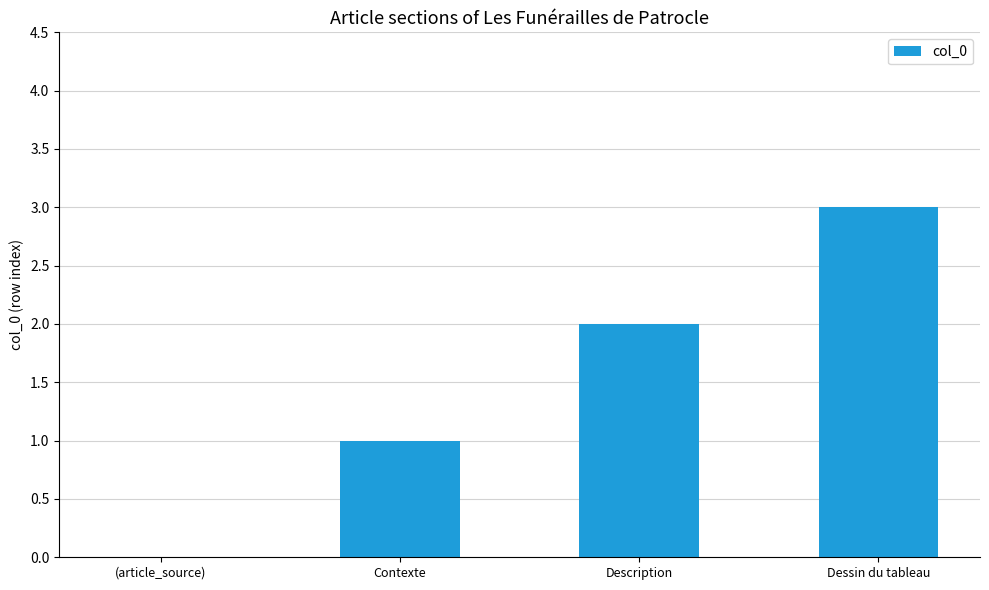

The chart shows a value of 2 at Description. True or false?

True